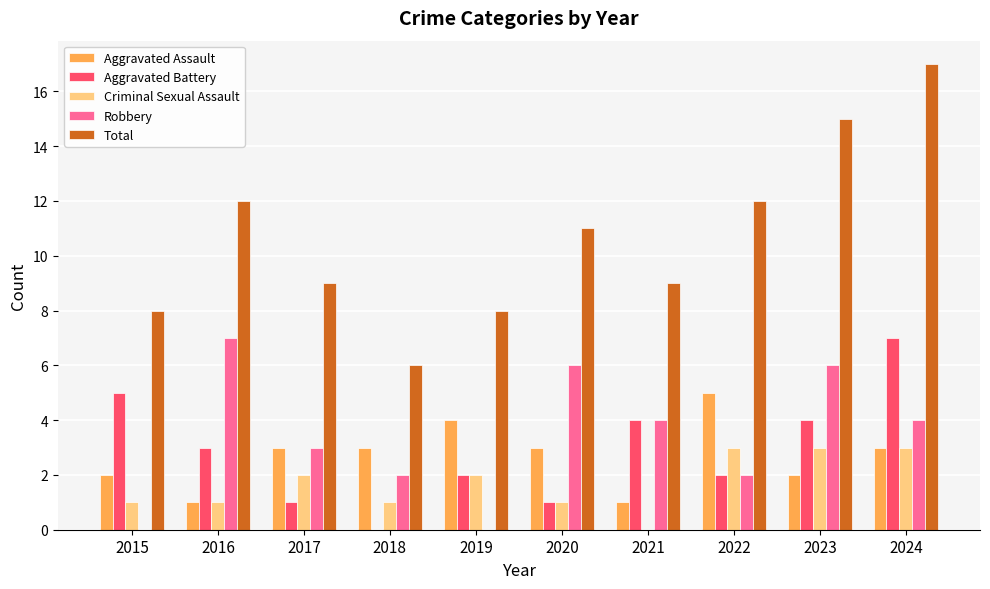

Reading left to right, what are all the values shown in this chart?

Aggravated Assault: 2	1	3	3	4	3	1	5	2	3
Aggravated Battery: 5	3	1	0	2	1	4	2	4	7
Criminal Sexual Assault: 1	1	2	1	2	1	0	3	3	3
Robbery: 0	7	3	2	0	6	4	2	6	4
Total: 8	12	9	6	8	11	9	12	15	17